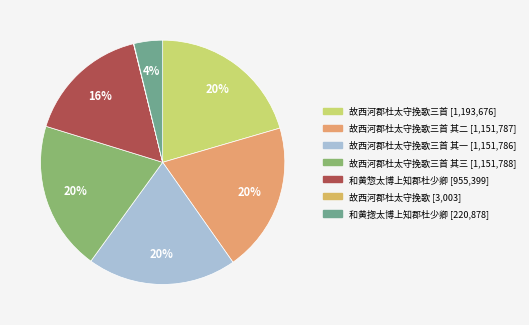

Rank the categories by value from highest to lowest.

故西河郡杜太守挽歌三首, 故西河郡杜太守挽歌三首 其三, 故西河郡杜太守挽歌三首 其二, 故西河郡杜太守挽歌三首 其一, 和黄惣太博上知郡杜少卿, 和黄揔太博上知郡杜少卿, 故西河郡杜太守挽歌